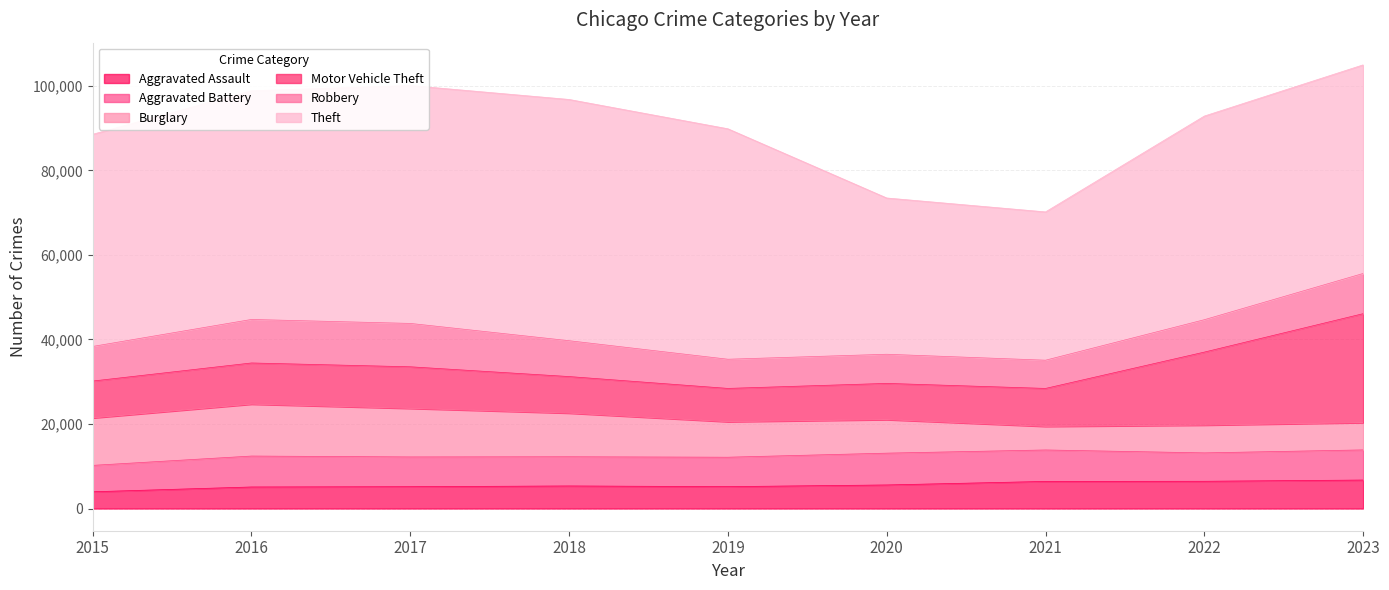

Reading left to right, transcribe all the data shown in this chart.

Aggravated Assault: 3965	5101	5166	5342	5180	5578	6415	6451	6740
Aggravated Battery: 6247	7315	7041	6903	6961	7524	7441	6714	7131
Burglary: 11227	12282	11487	10332	8405	7934	5581	6572	6456
Motor Vehicle Theft: 8721	9738	9837	8643	7870	8568	8976	17272	25774
Robbery: 8185	10295	10262	8482	6904	6896	6678	7661	9509
Theft: 50189	54094	56273	57069	54517	36964	35082	48178	49347